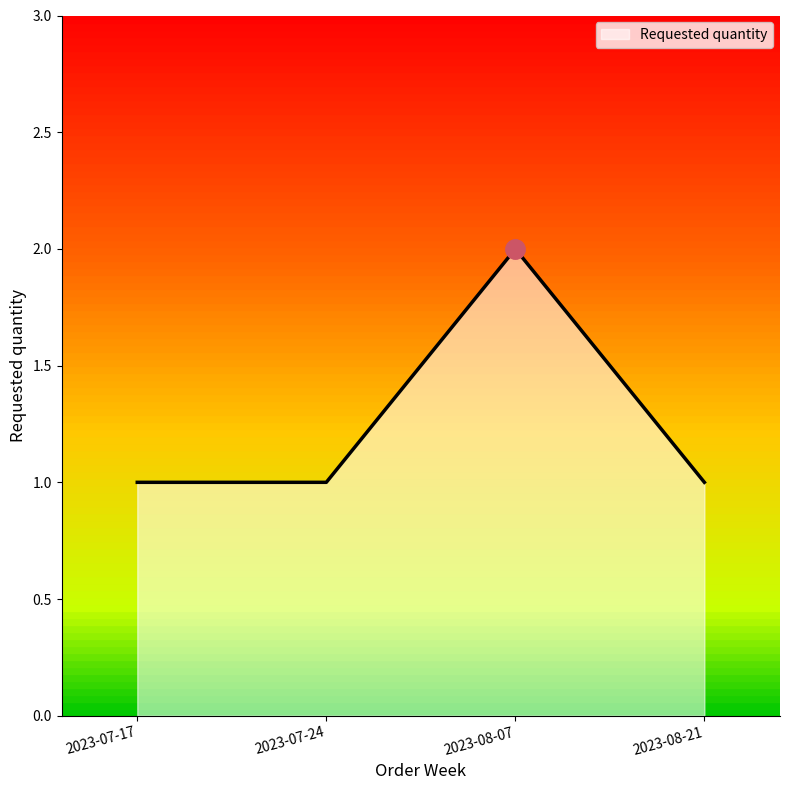

What is the sum of the values at 2023-07-24 and 2023-07-17?

2